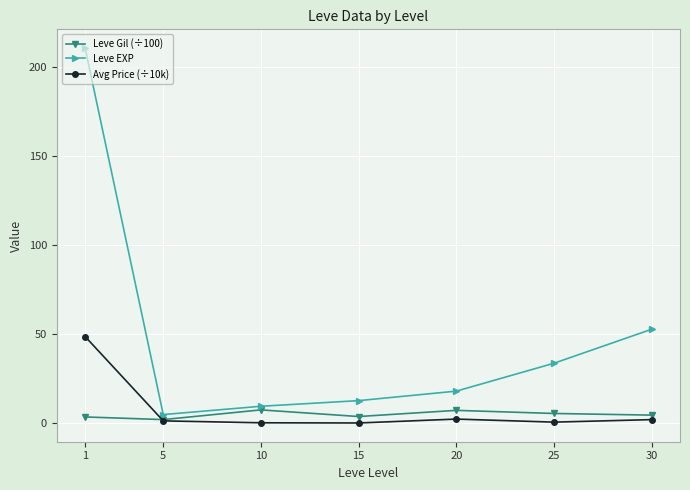

Is it true that Leve Gil (÷100) equals 2.0 at 5?

True